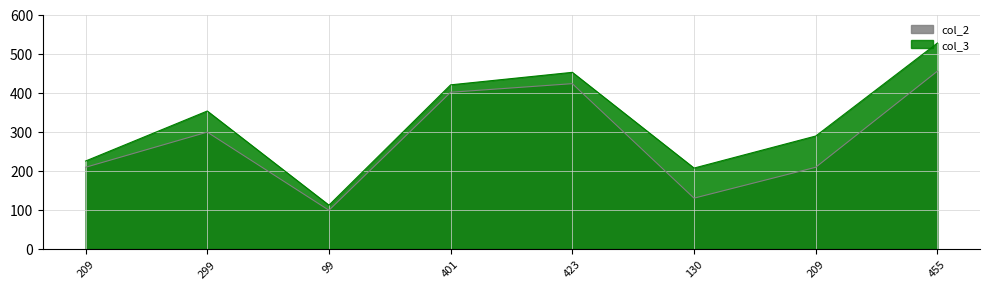

List the labels in order of value, smallest first.

99, 130, 209, 209, 299, 401, 423, 455